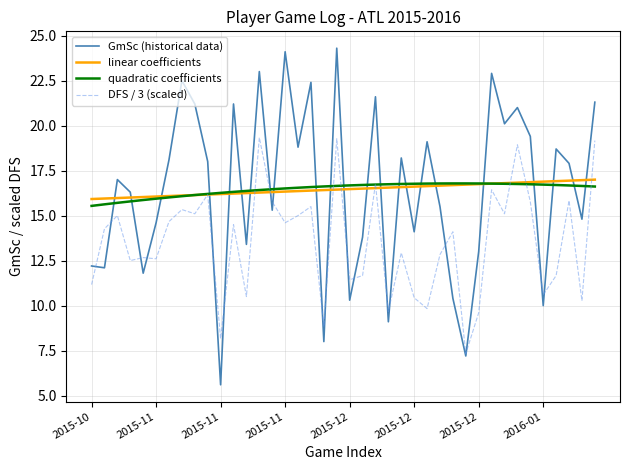

Which series has the widest spread of values?

GmSc (historical data)